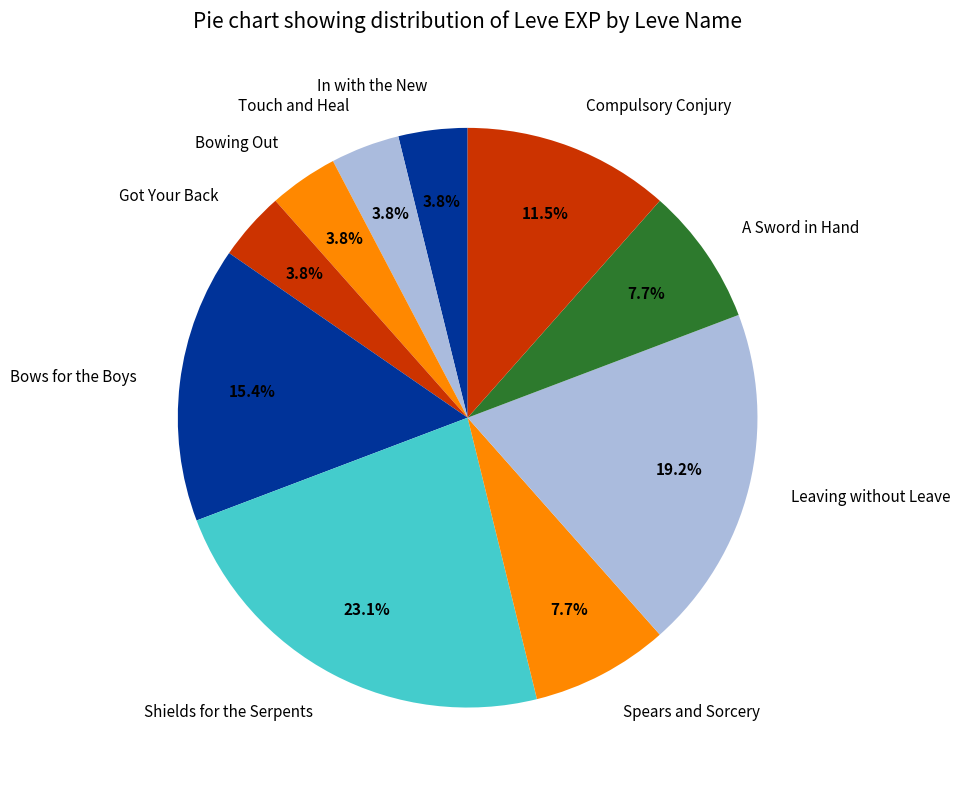

Is there any slice that represents more than half of the pie?

No